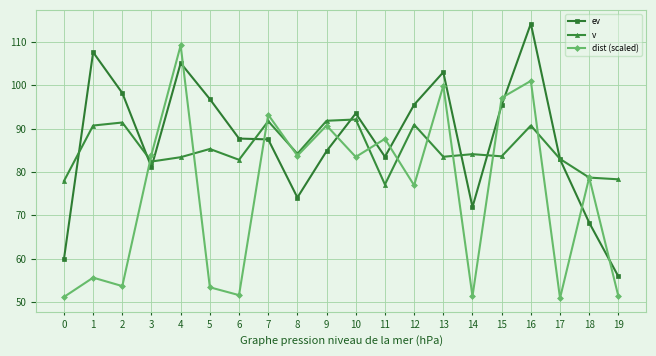

What is the difference between the maximum and minimum values in the v series?

15.0